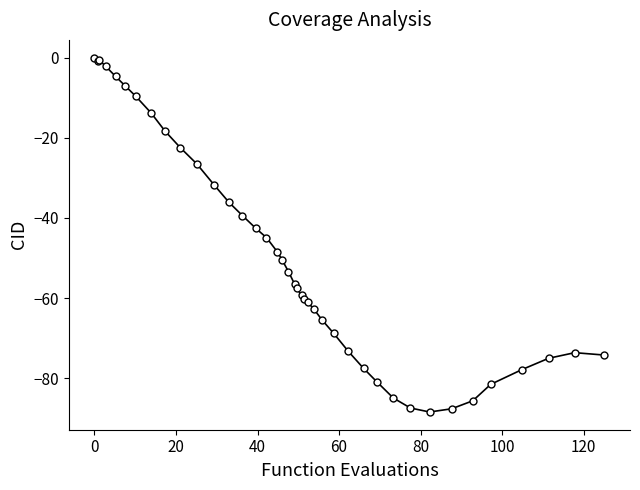

What is the difference between the maximum and minimum values?

88.4